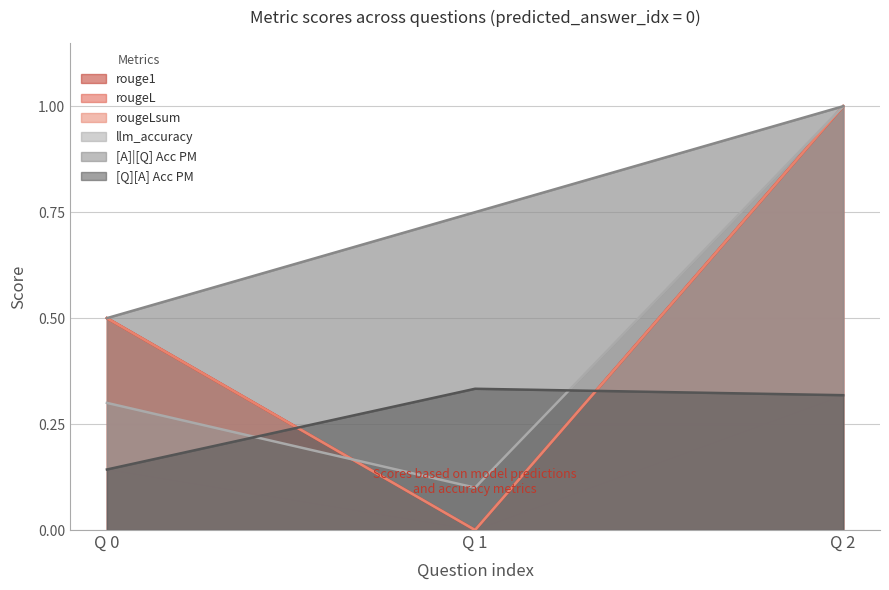

Is the value of [Q][A] Acc PM at Q 0 greater than the value of llm_accuracy at Q 0?

No